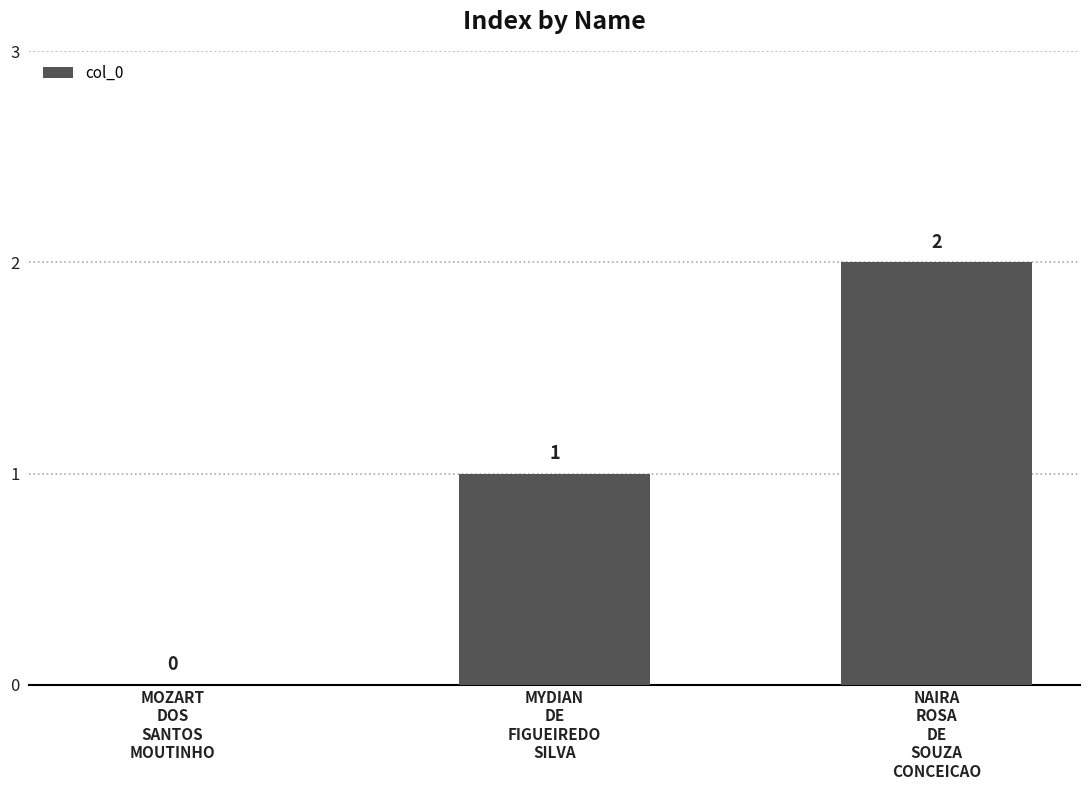

What is the sum of all values?

3